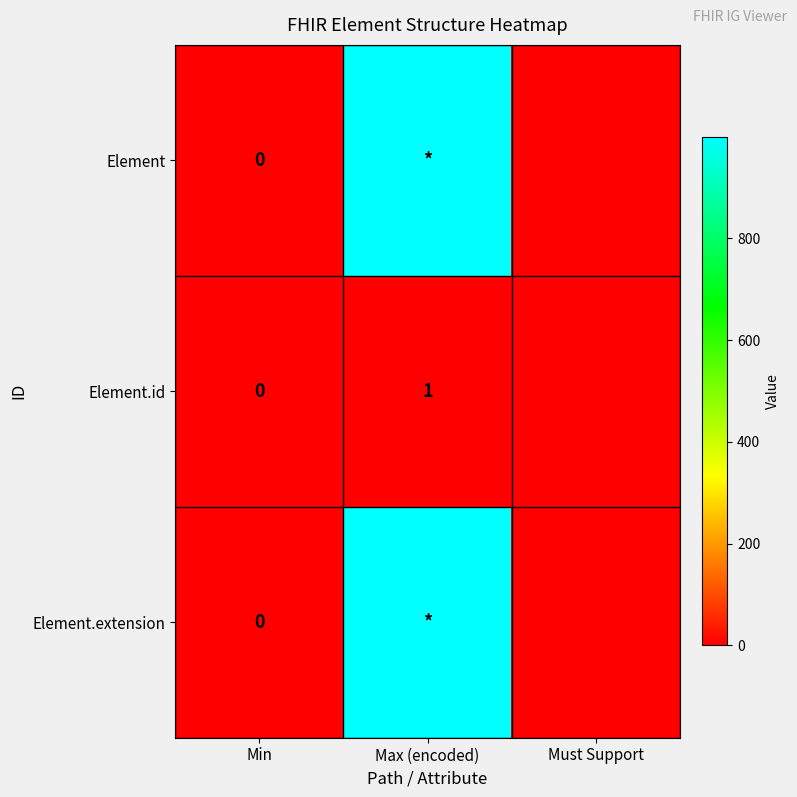

List the labels in order of Element.extension value, largest first.

Max (encoded), Min, Must Support